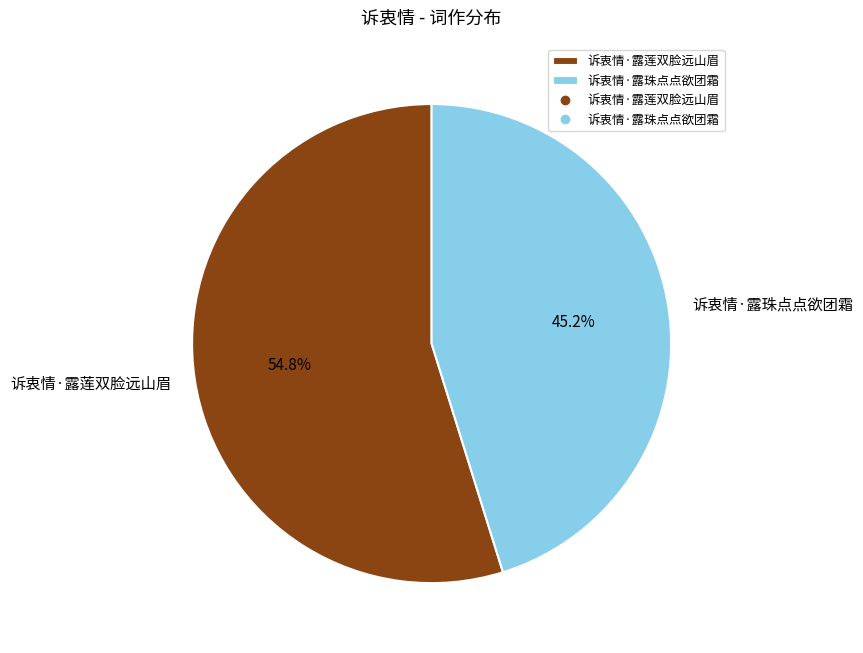

Which has a higher value, 诉衷情·露珠点点欲团霜 or 诉衷情·露莲双脸远山眉?

诉衷情·露莲双脸远山眉